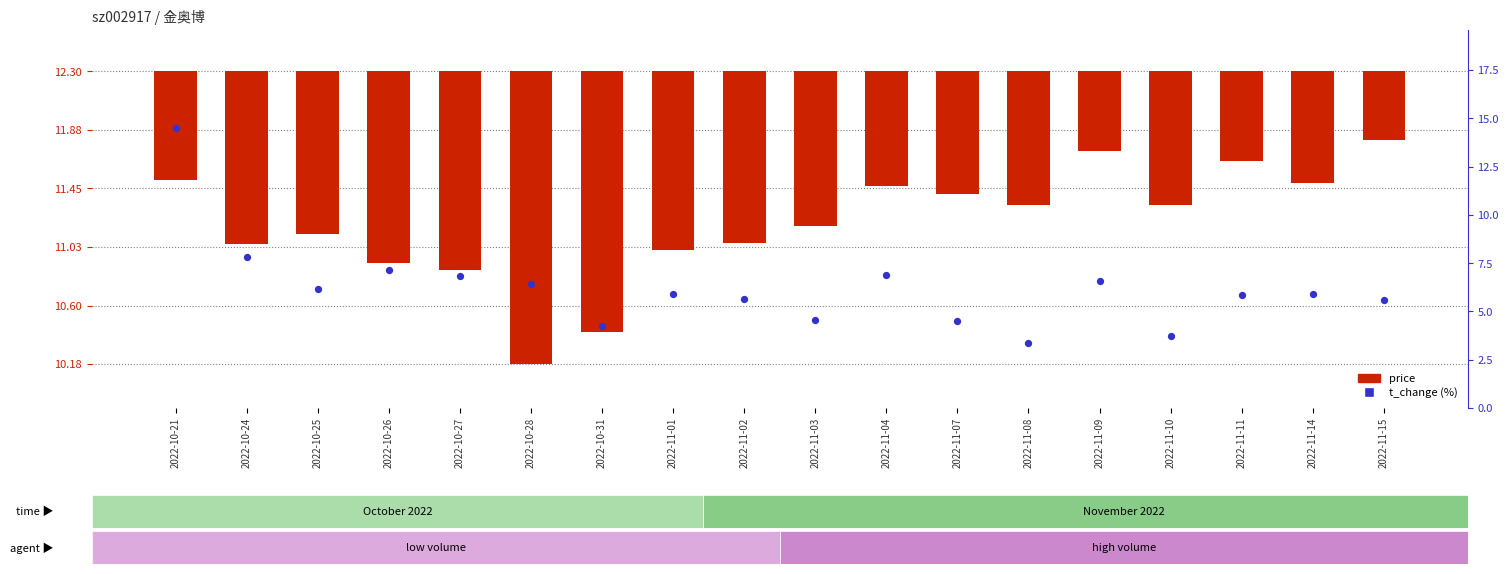

What is the total value across all series at 2022-10-25?

5.0